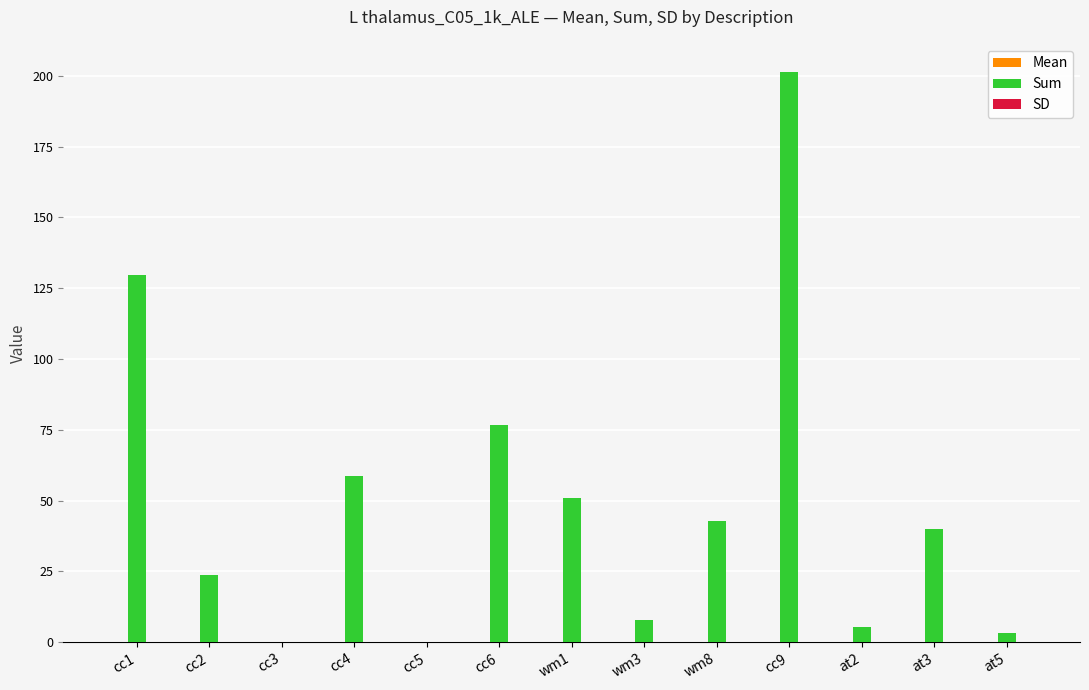

Which series has the largest range (max minus min)?

Sum